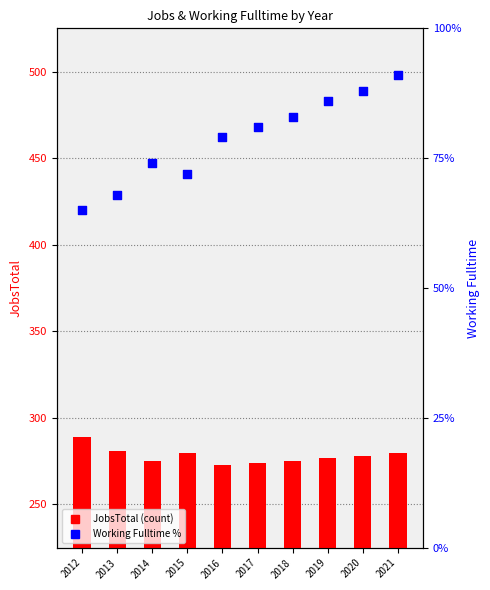

Which series has the largest total across all categories?

JobsTotal (count)